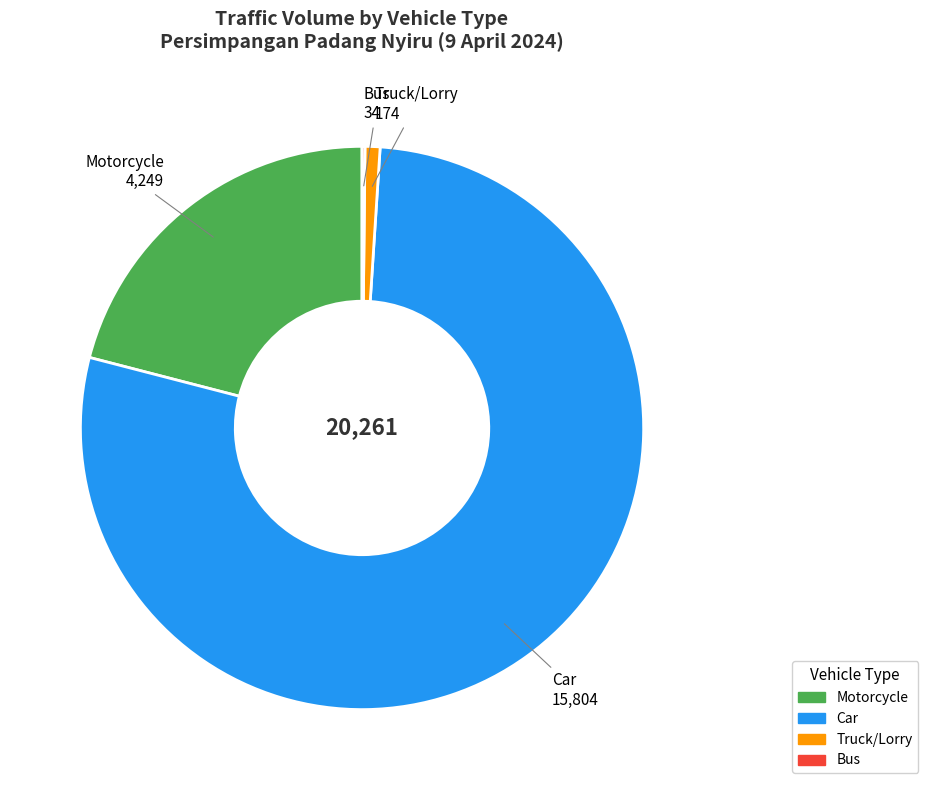

Combined, do Car and Truck/Lorry account for over 50%?

Yes